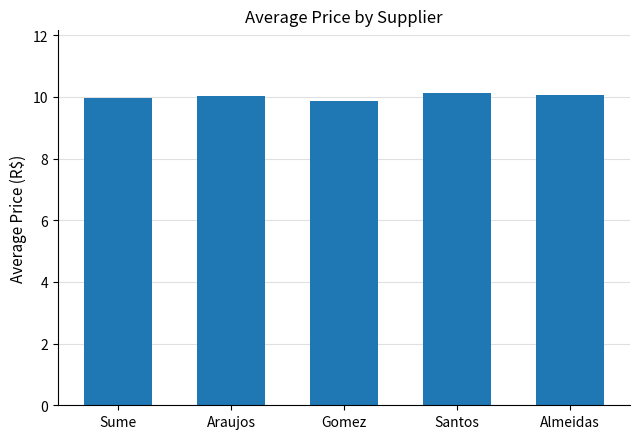

What is the smallest value displayed?

9.9